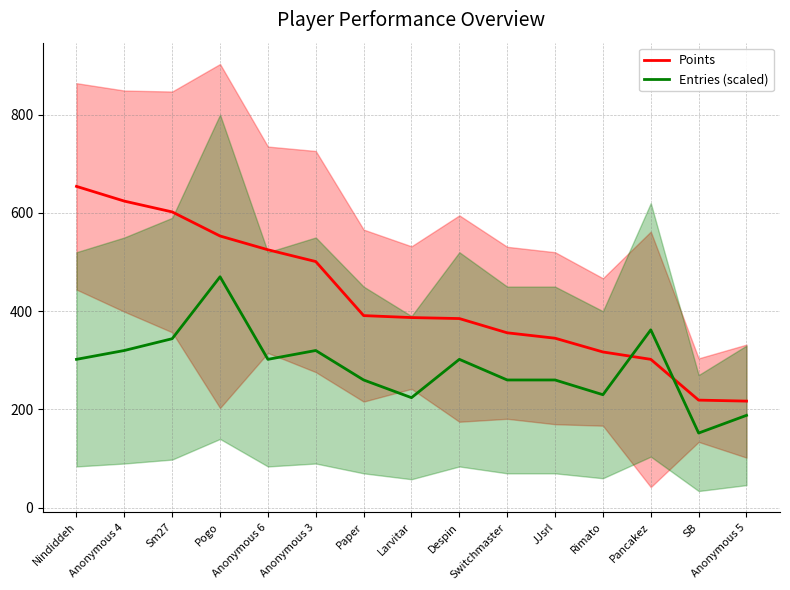

Which series ends up on top after the final intersection of Entries (scaled) and Points?

Points